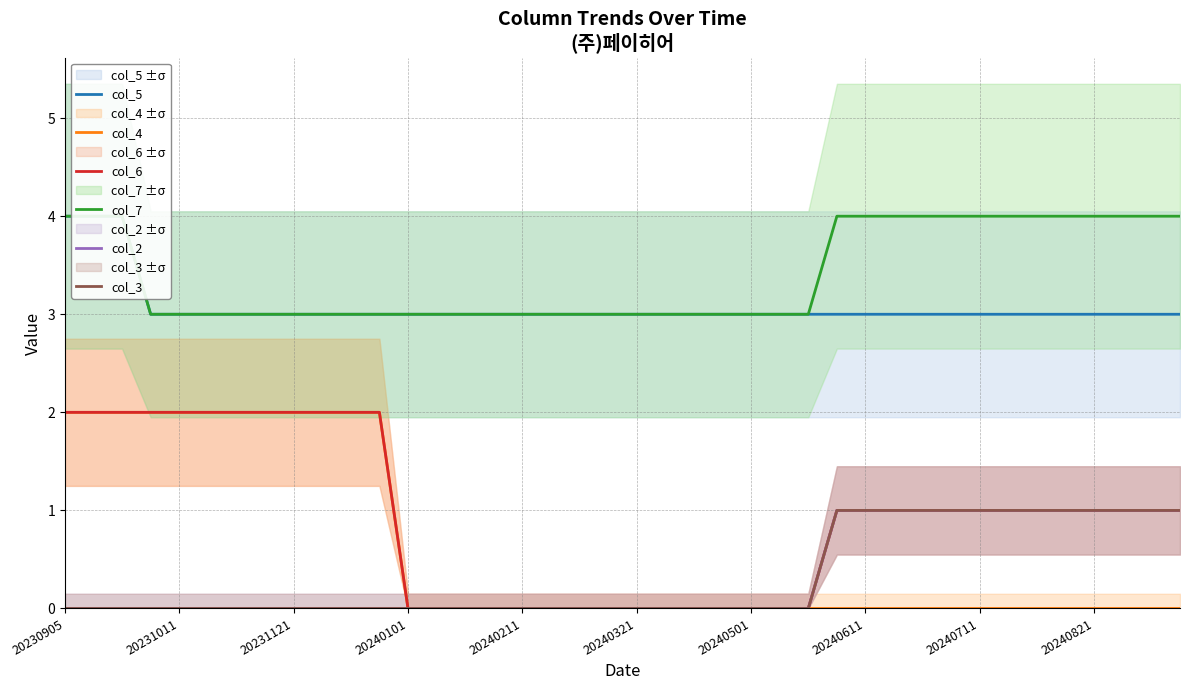

At how many categories does at least one series exceed 2?

40